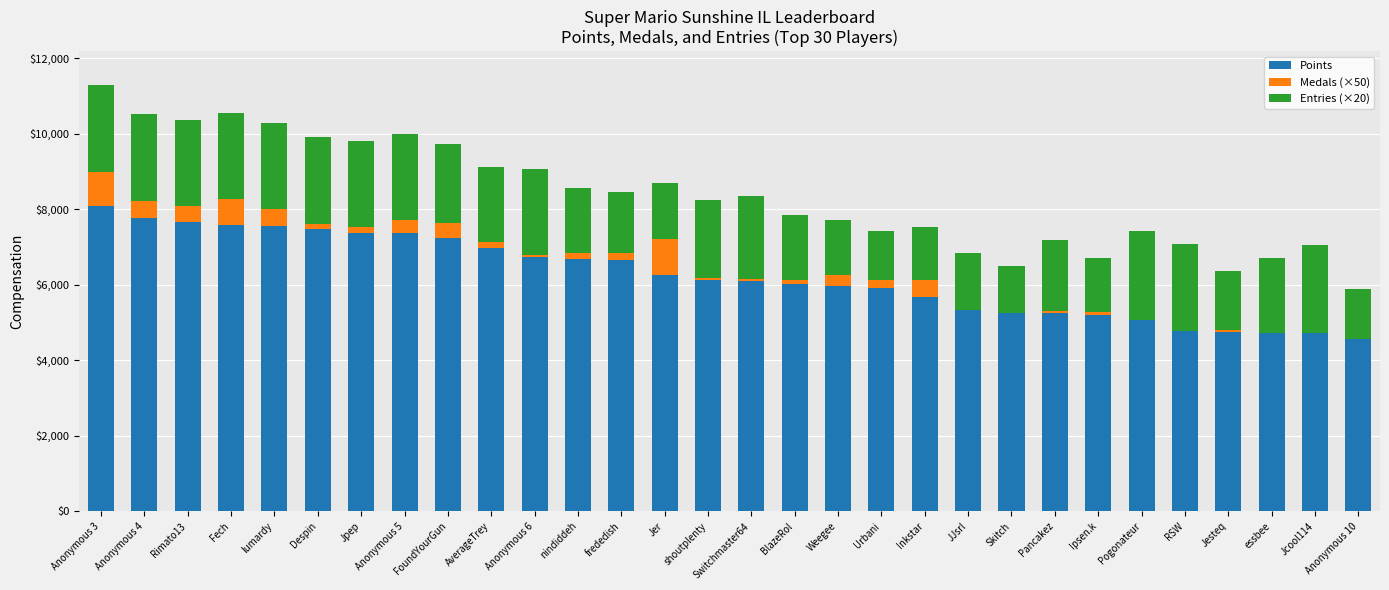

At which label does Points reach its peak?

Anonymous 3